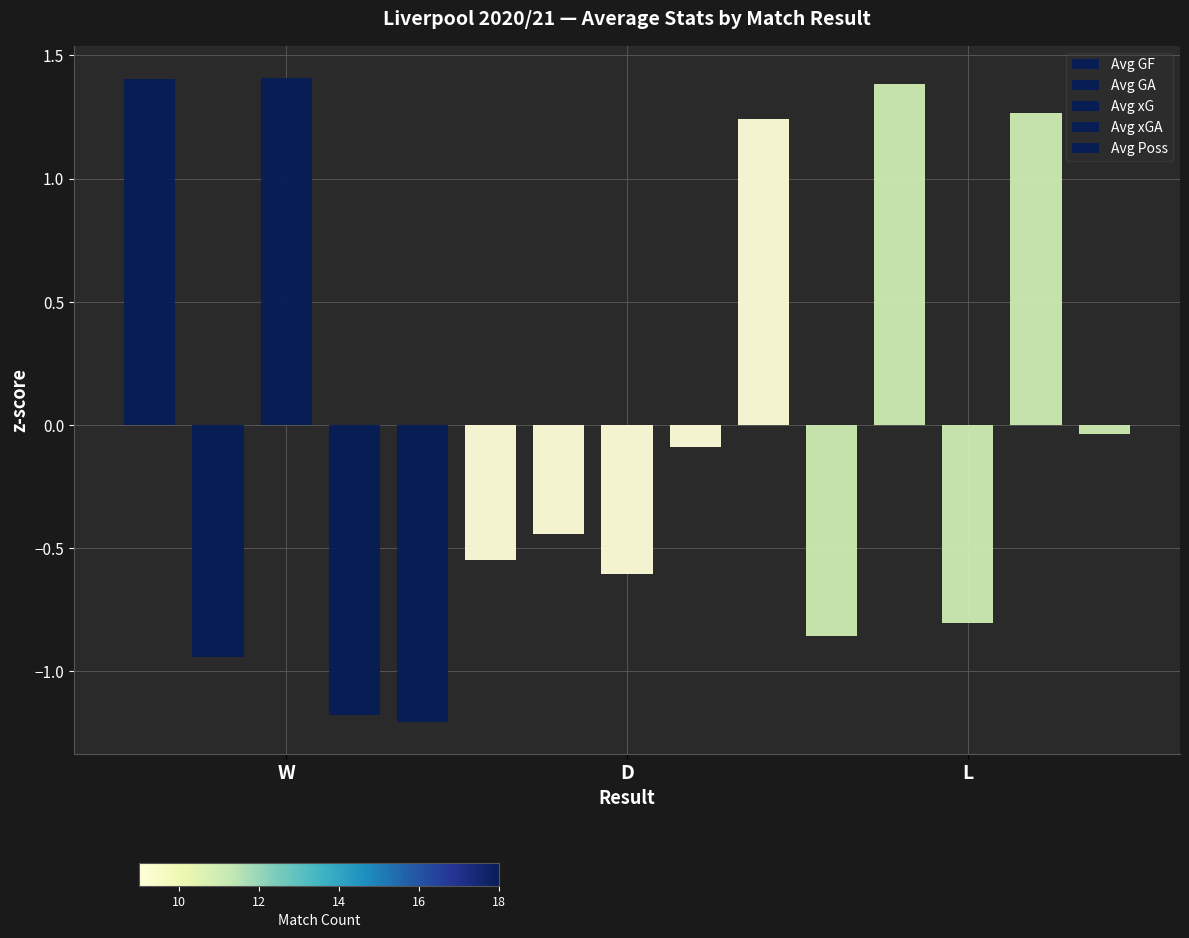

How many groups of bars are there?

3